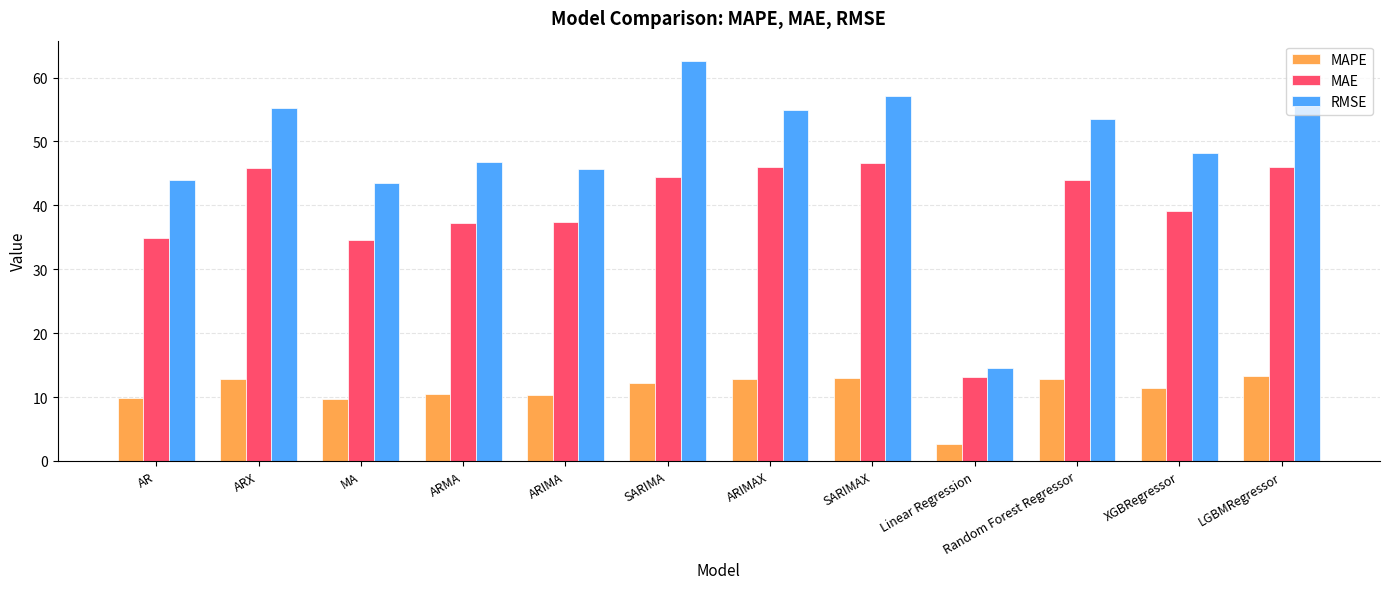

What is the lowest value of the RMSE series?

14.5